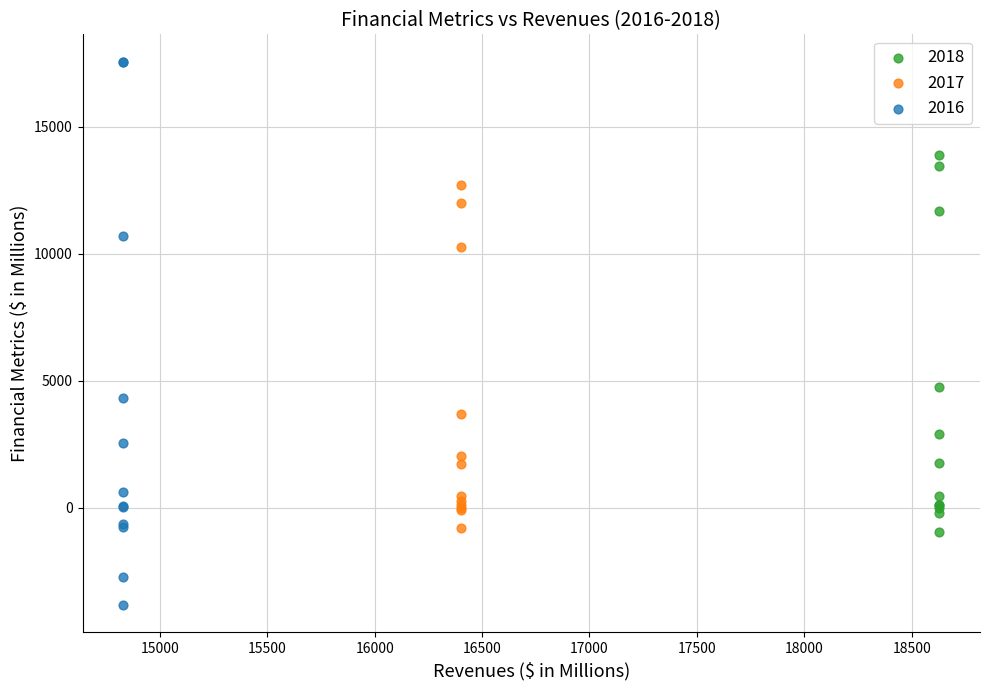

Which series has the widest spread of Y values?

2016